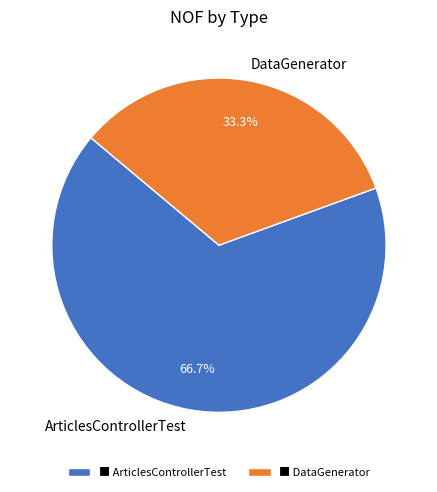

Between ArticlesControllerTest and DataGenerator, which is larger?

ArticlesControllerTest